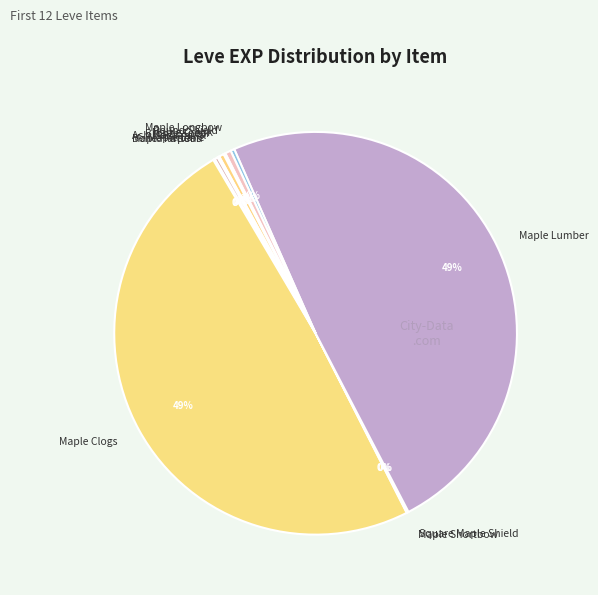

Does any single category account for the majority?

No